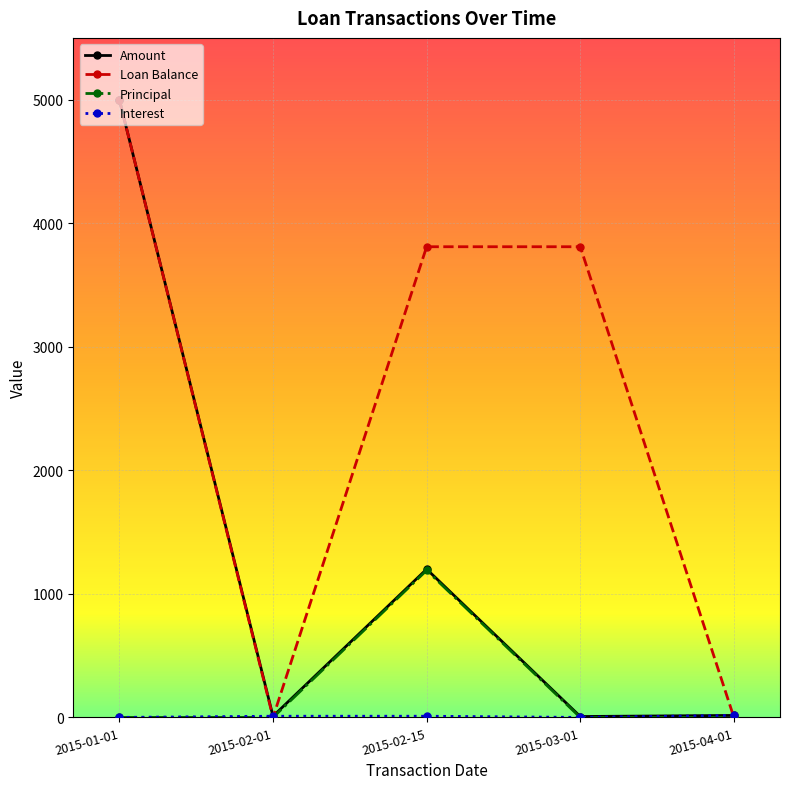

What is the label of the 1st point from the right?

2015-04-01